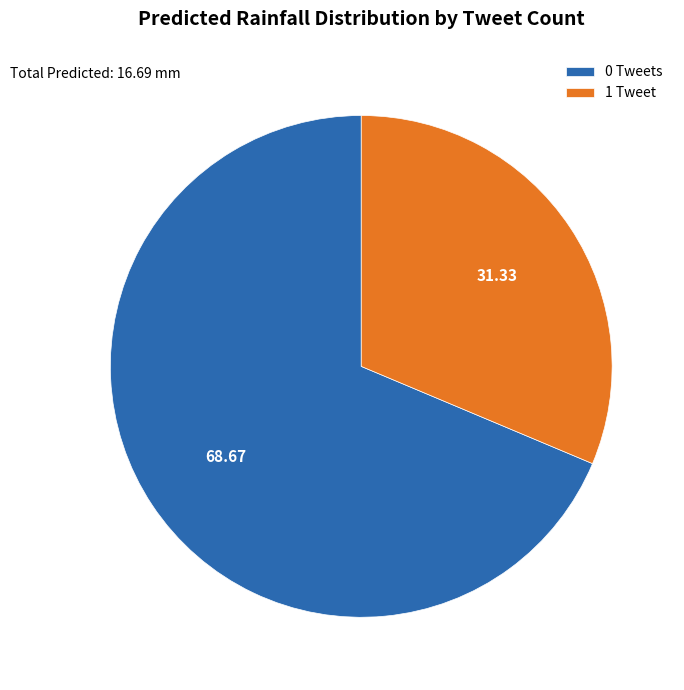

Rank the categories by value from lowest to highest.

1 Tweet, 0 Tweets